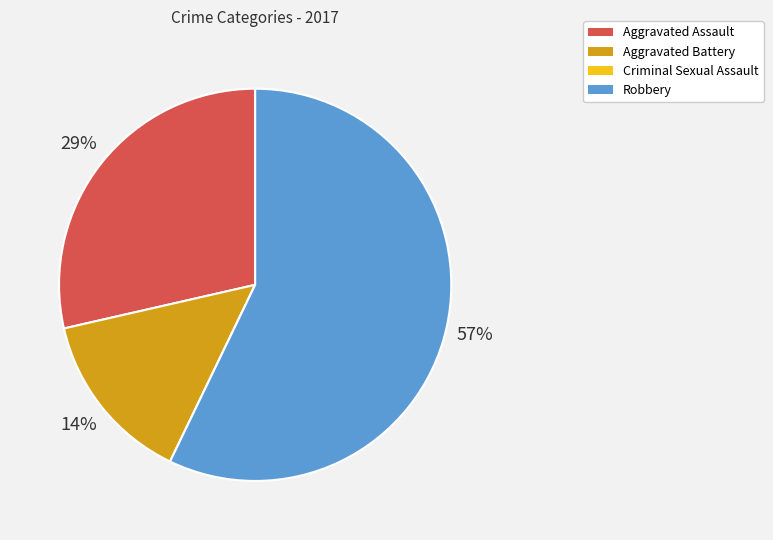

To the nearest percent, what is the average slice percentage?

25%